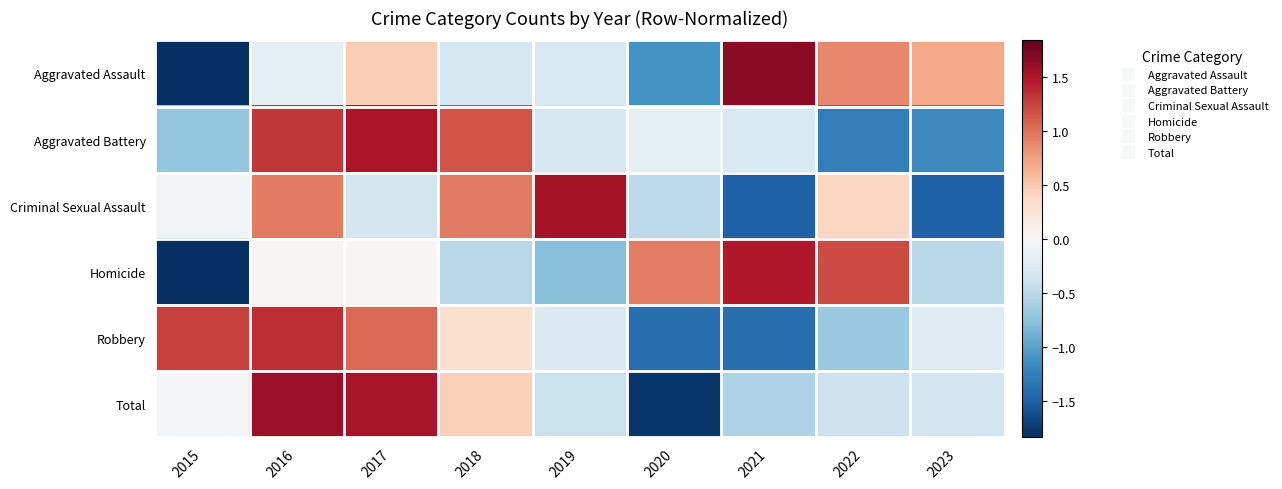

At how many categories does at least one series exceed 0?

9